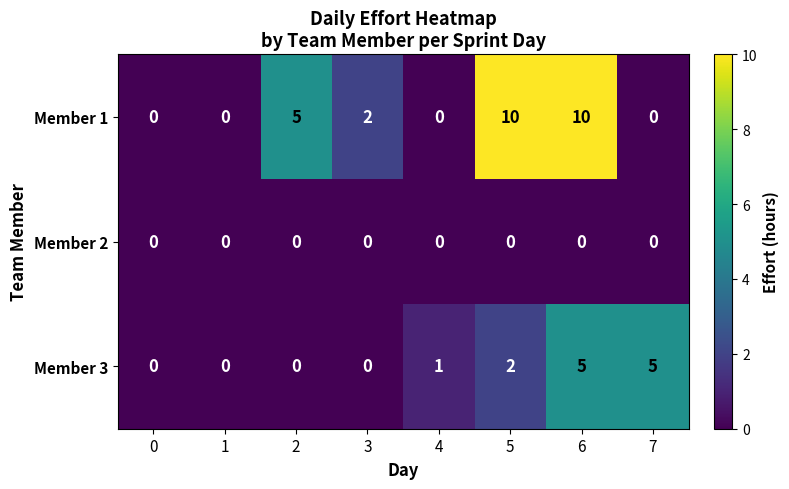

At which category is the sum across all series the highest?

6